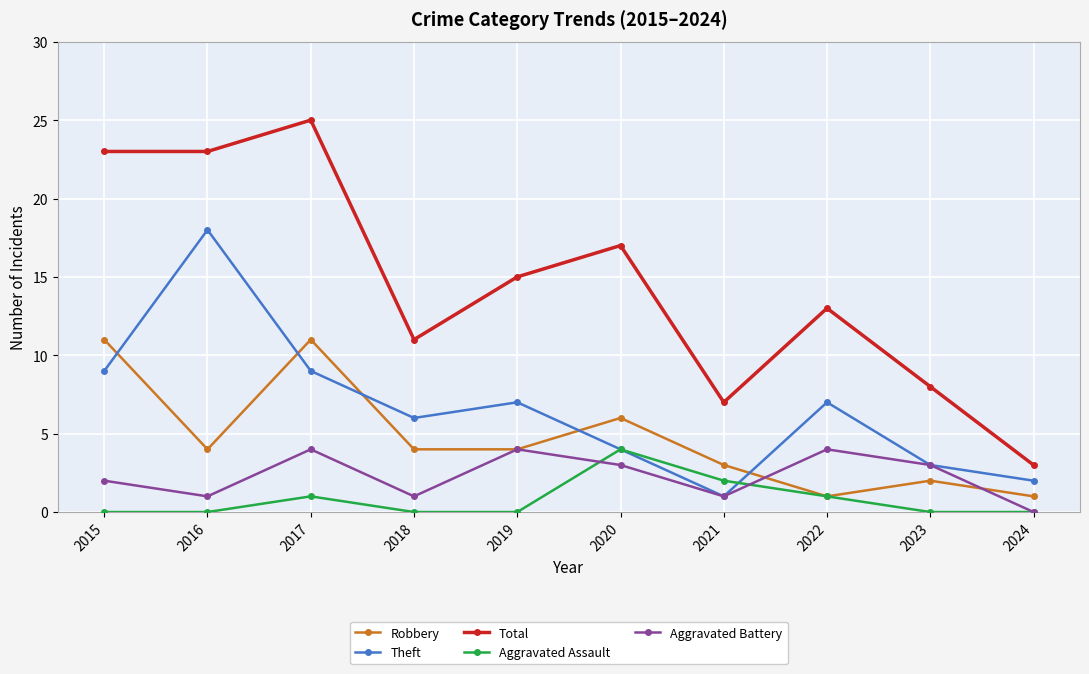

How many series are shown in this chart?

5